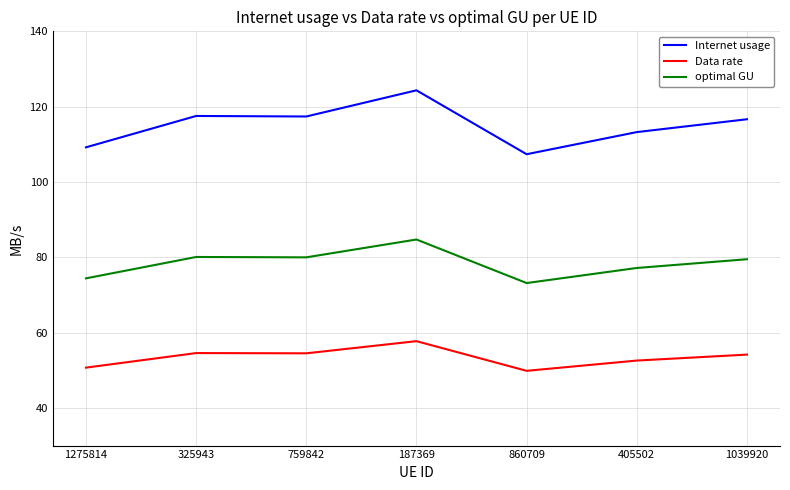

What is the difference between the second highest and minimum values in the optimal GU series?

6.9